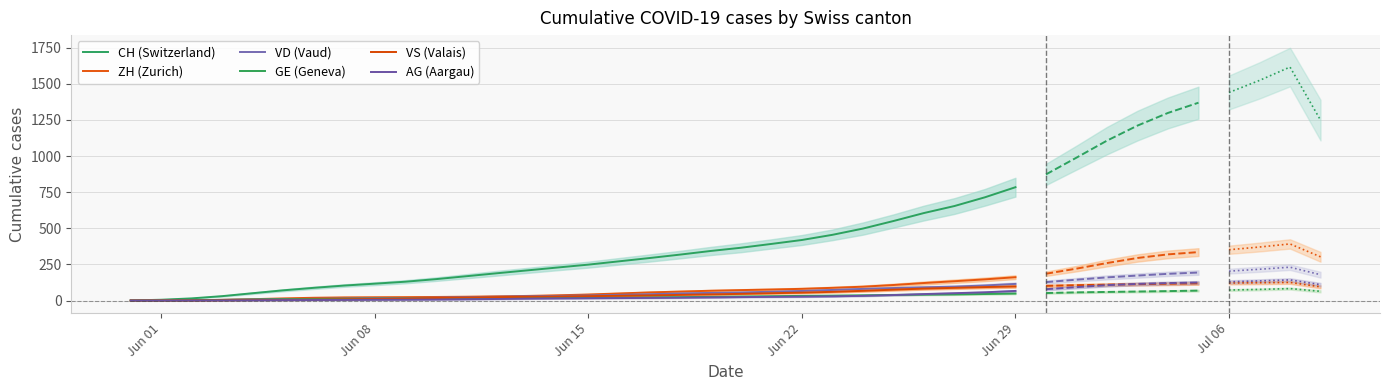

What is the lowest value of the GE (Geneva) series?

0.2